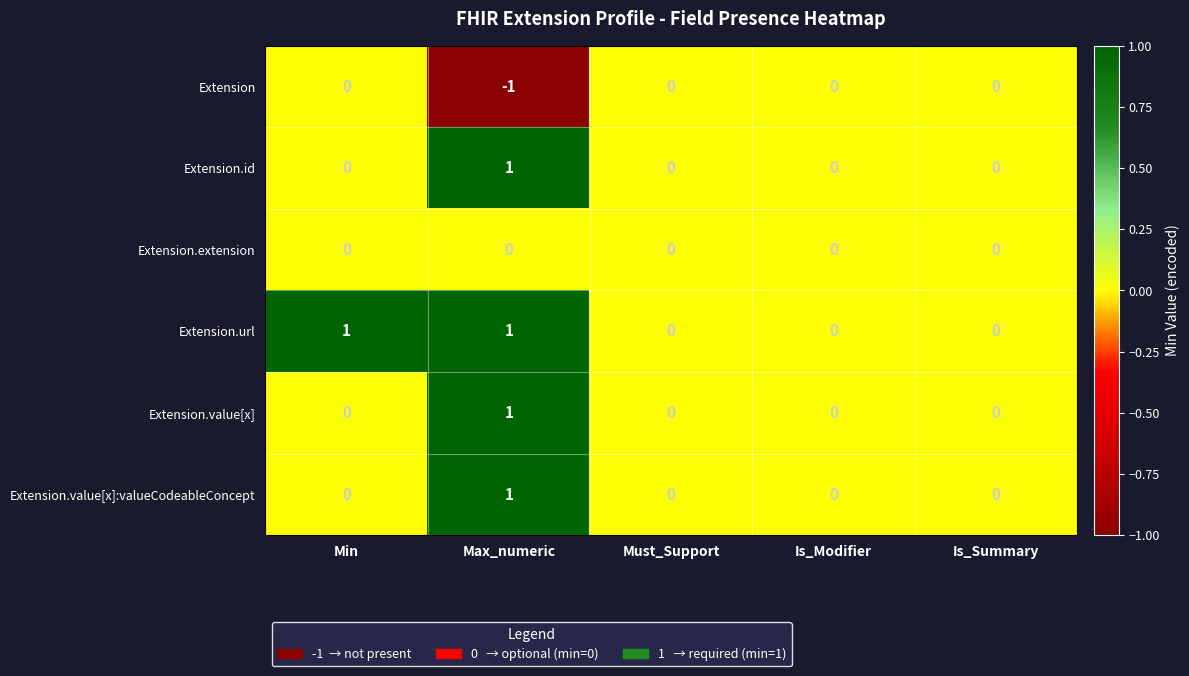

How many categories are shown in the chart?

5